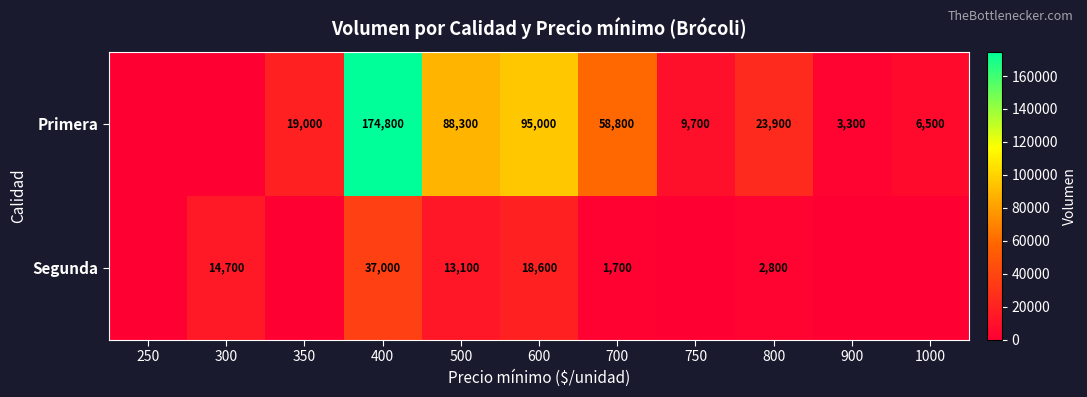

The Primera series shows 3300 at 900. True or false?

True